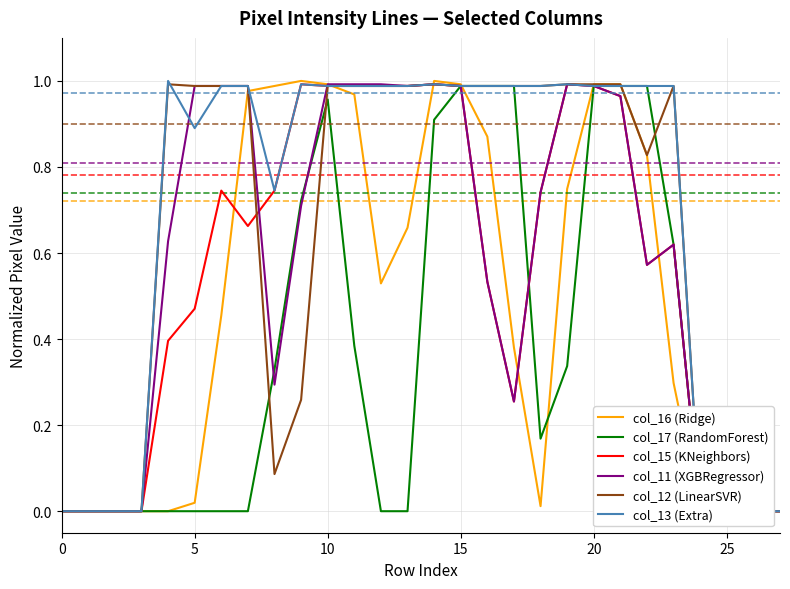

How many values in the col_12 (LinearSVR) series exceed 0?

20